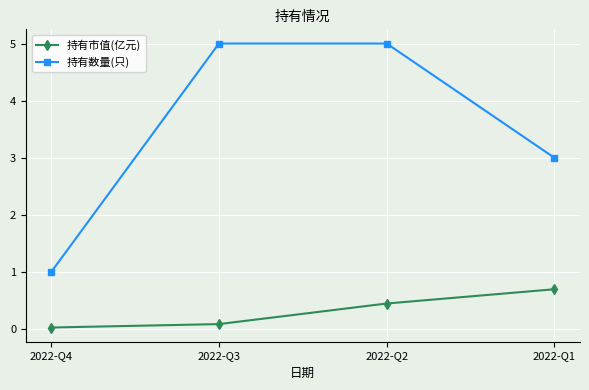

Which series has the widest spread of values?

持有数量(只)